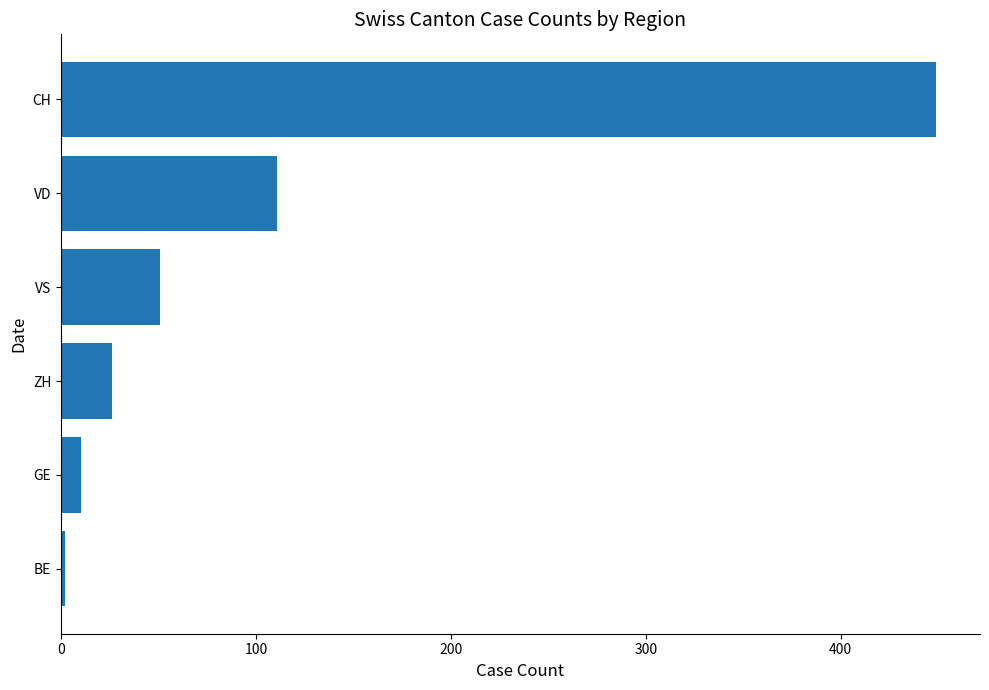

List the labels in order of value, smallest first.

BE, GE, ZH, VS, VD, CH